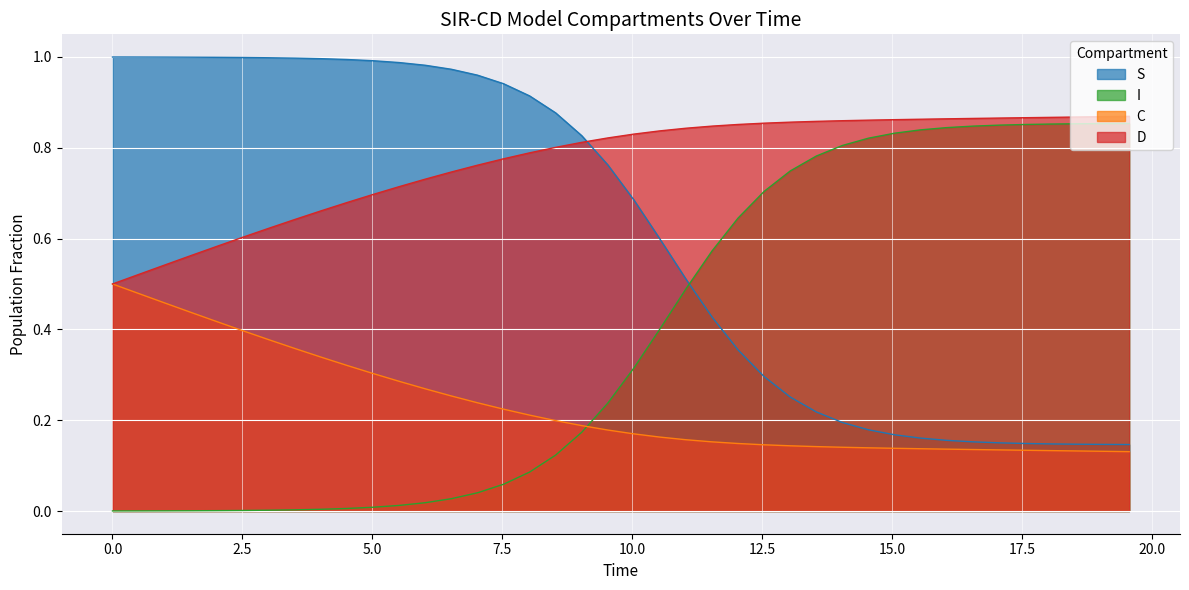

What is the difference between the maximum and minimum values in the I series?

0.9